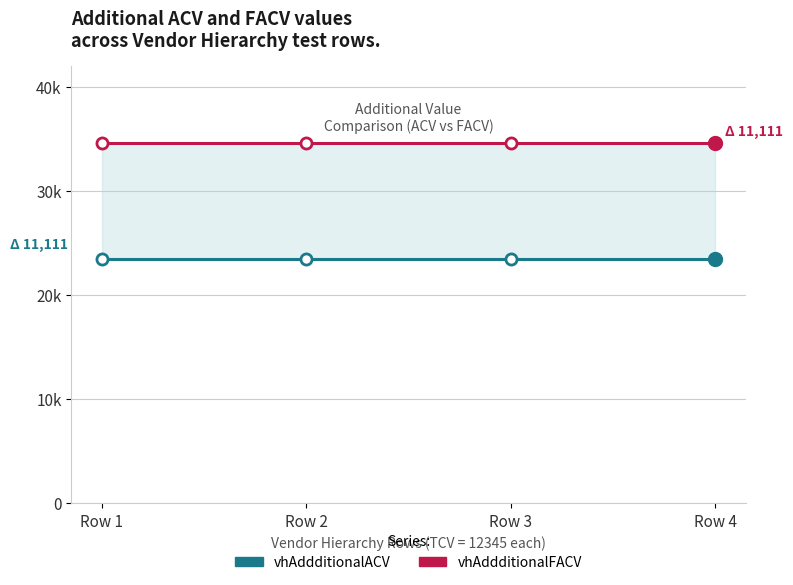

Does the chart have visible grid lines?

Yes